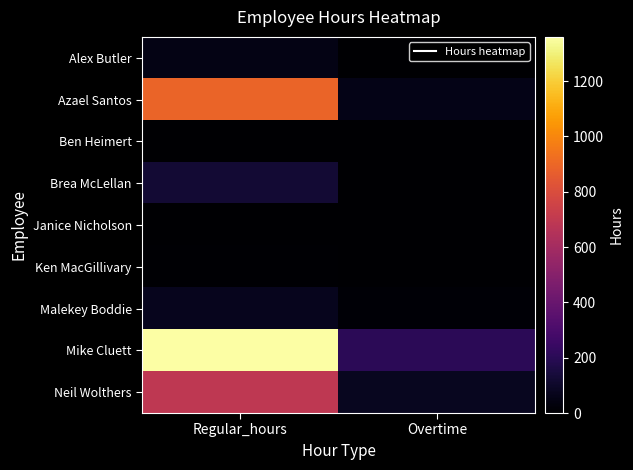

What is the total value across all series at Regular_hours?

3200